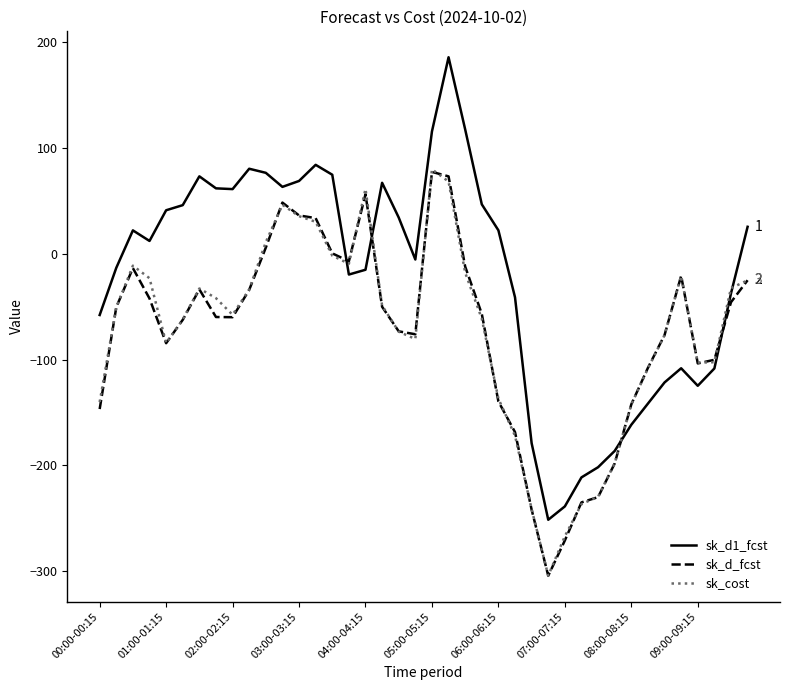

How many categories are shown in the chart?

40